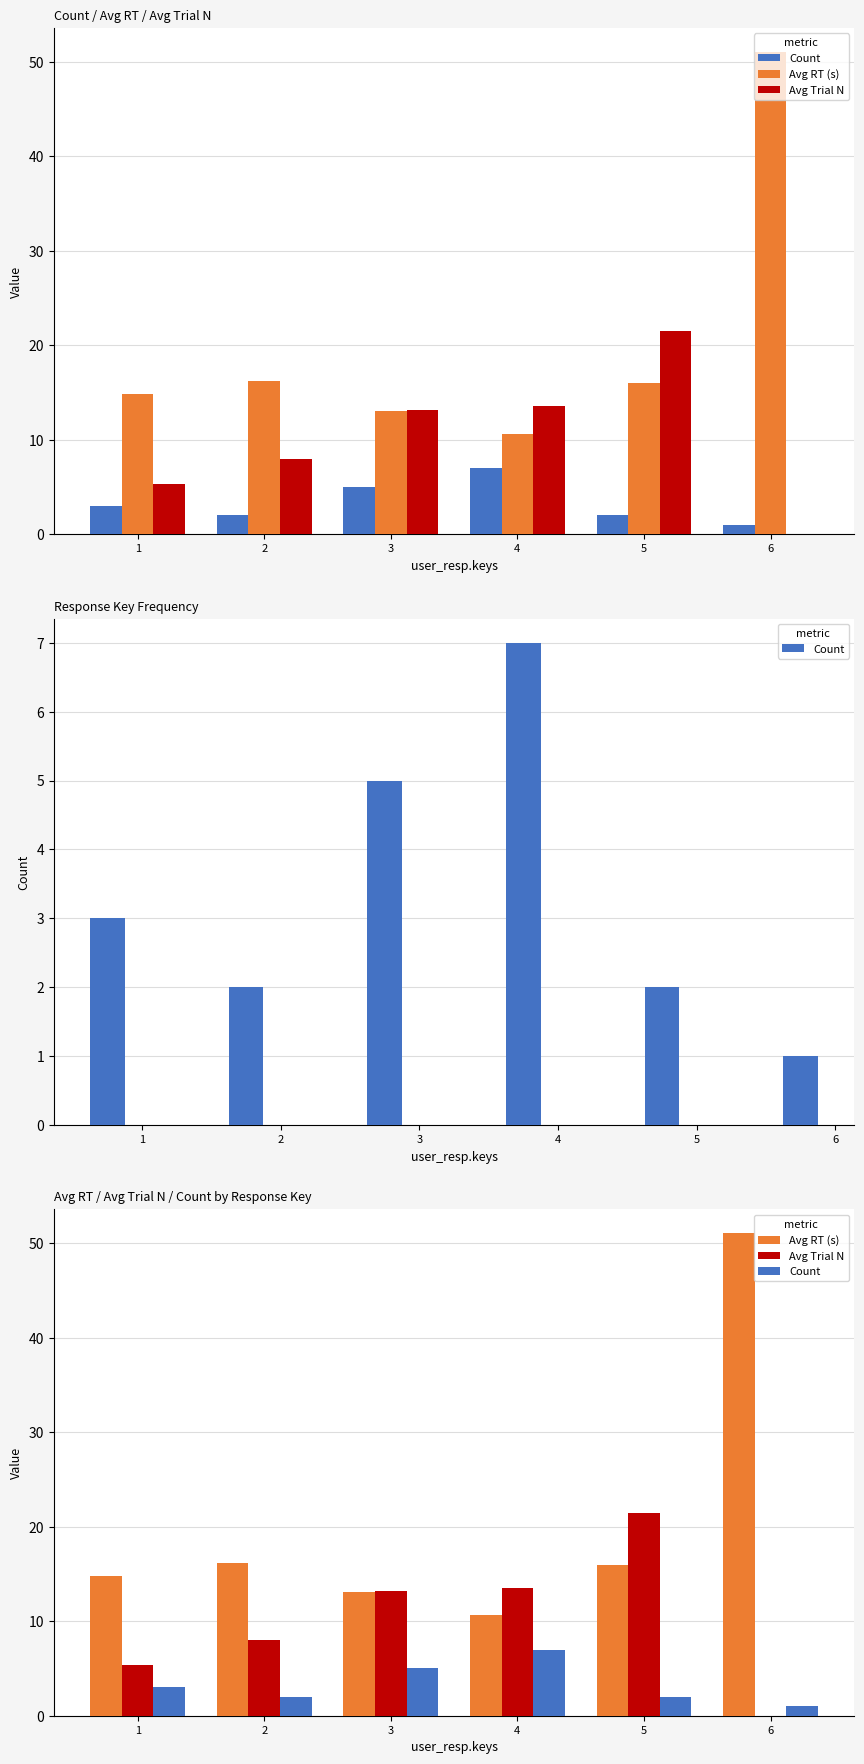

Which category has the lowest value across all series?

6